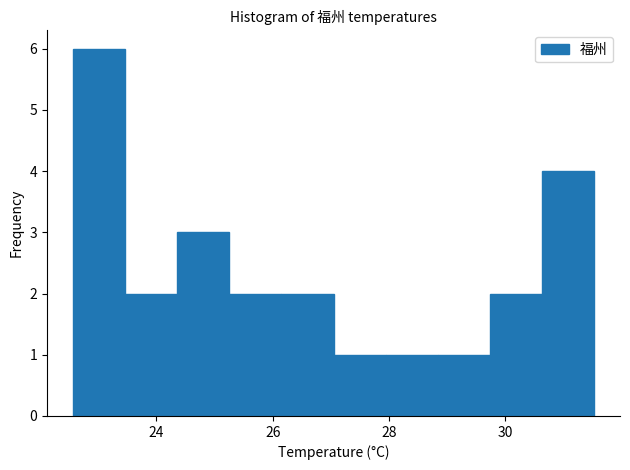

Which range on the x-axis has the tallest bar?

22.6 to 23.4